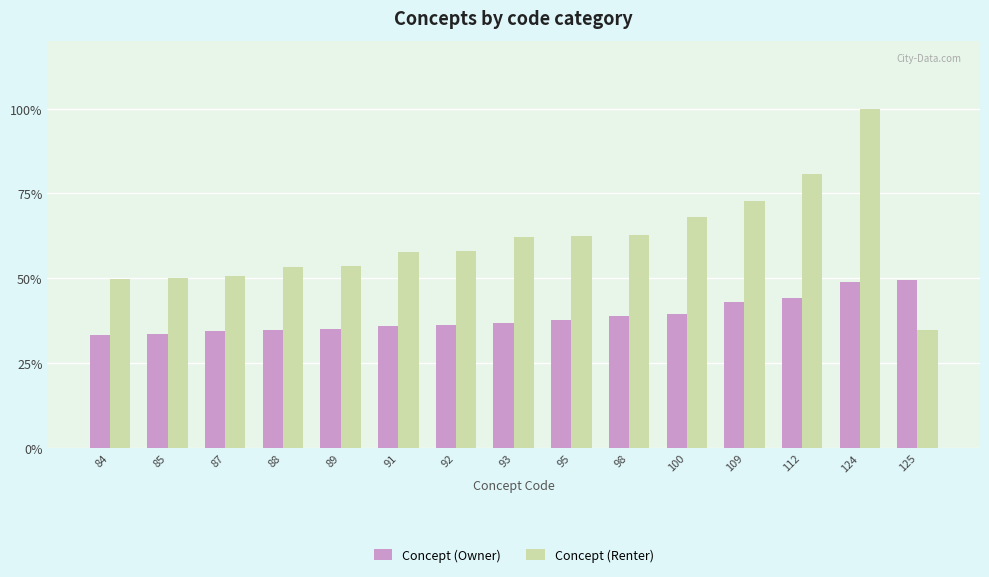

What value does the Concept (Renter) series have at 85?

50.2